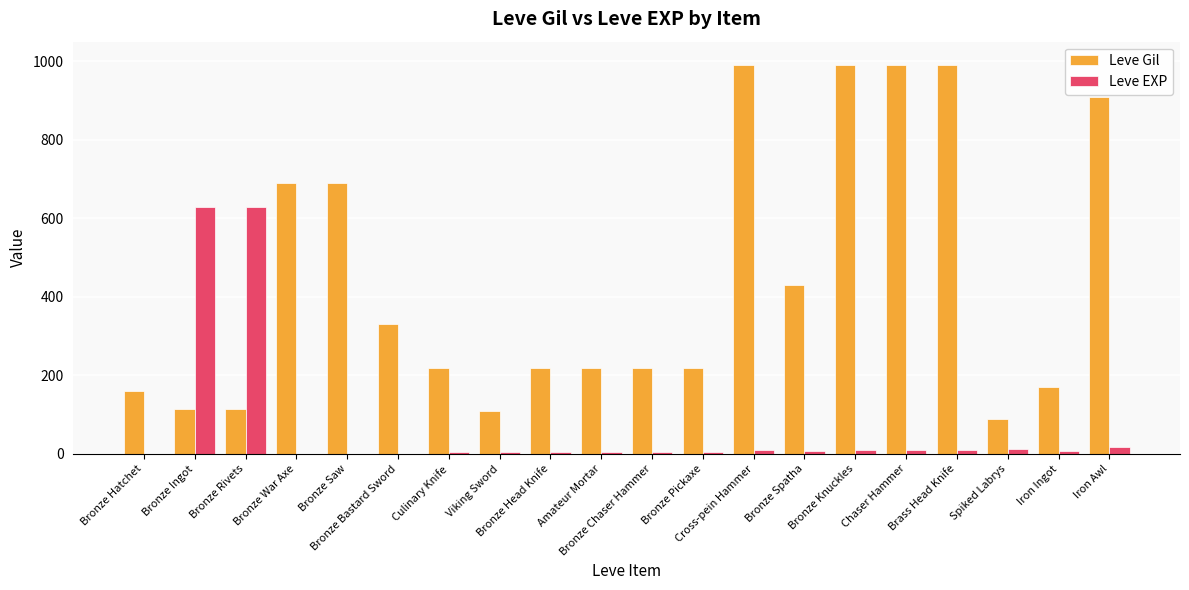

Is the value of Leve EXP at Culinary Knife greater than the value of Leve Gil at Bronze Hatchet?

No